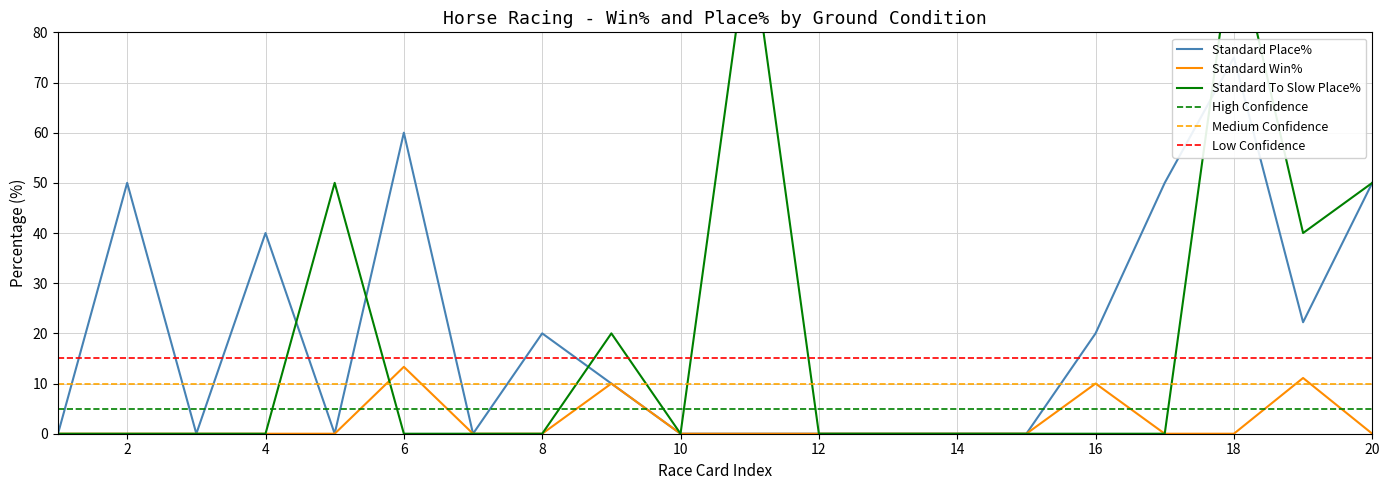

How many values in Standard Win% are above zero?

4